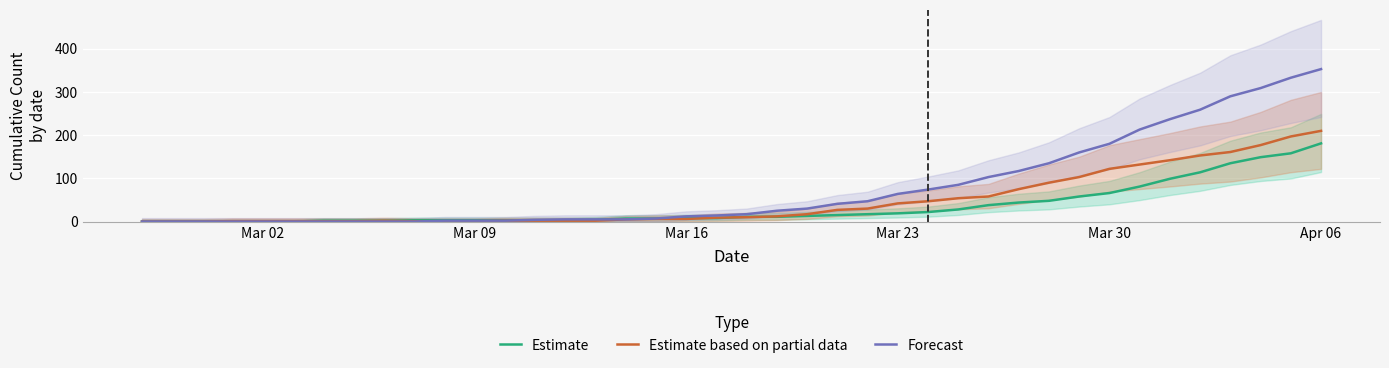

Does the chart display data point markers on the line(s)?

No